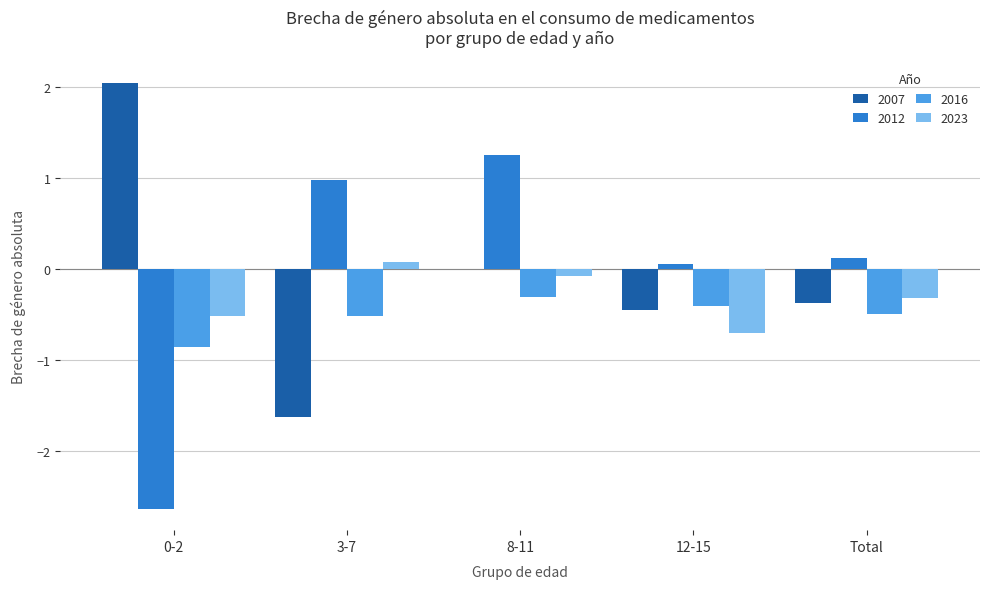

Does the chart contain stacked bars?

No